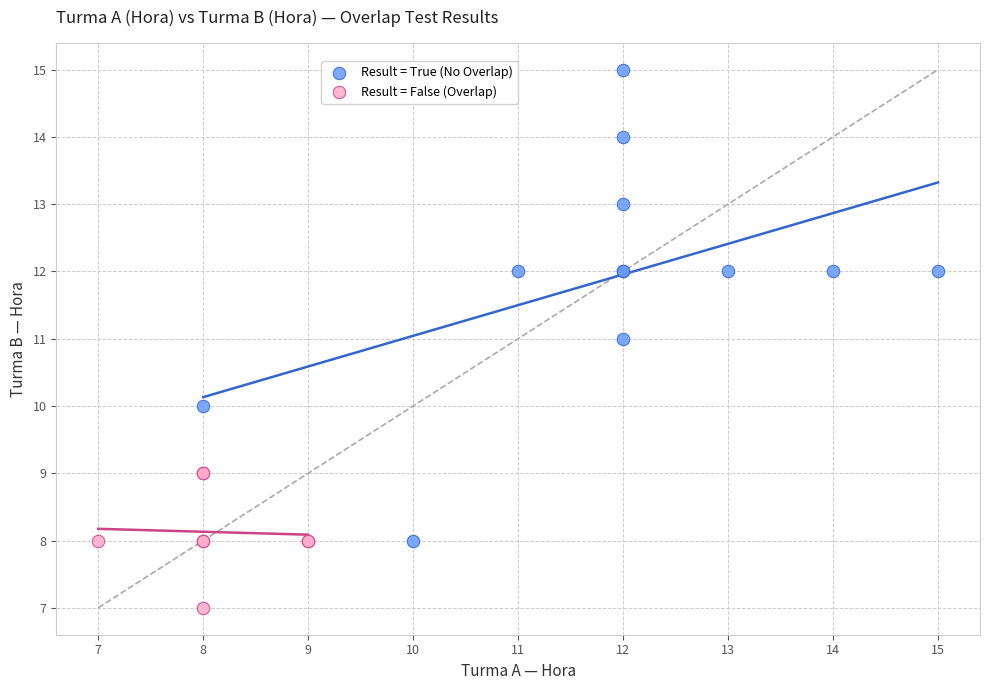

Which series reaches the maximum Y coordinate?

Result = True (No Overlap)